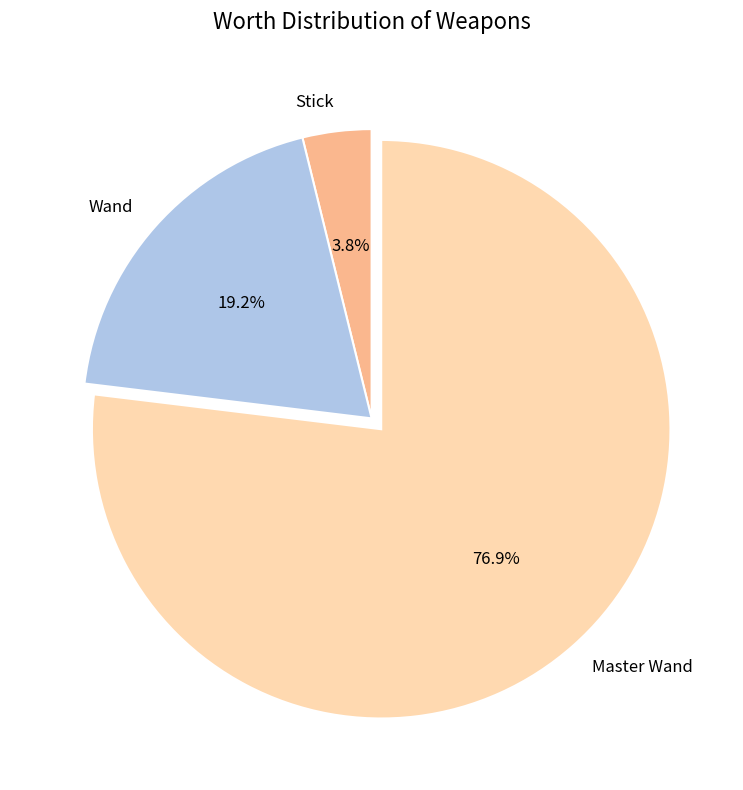

How many slices are in this pie chart?

3